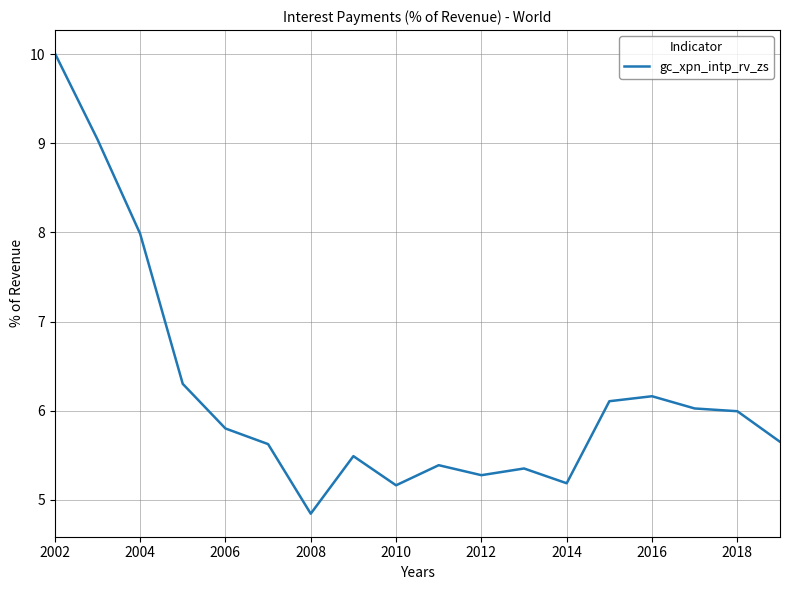

What is the greatest value displayed?

10.0